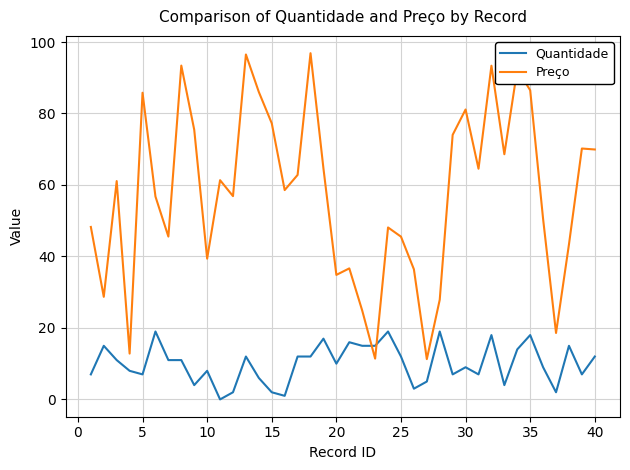

Which series has the largest total across all categories?

Preço